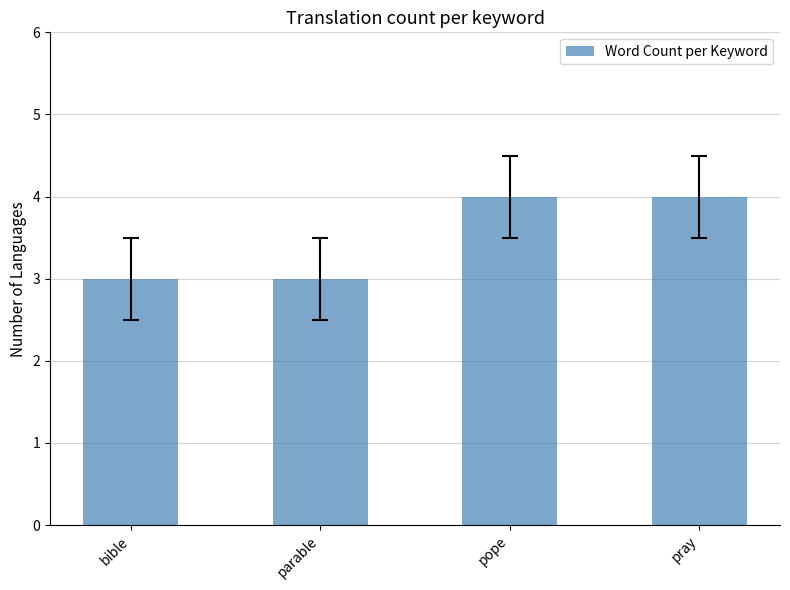

How many bars are there in total?

4